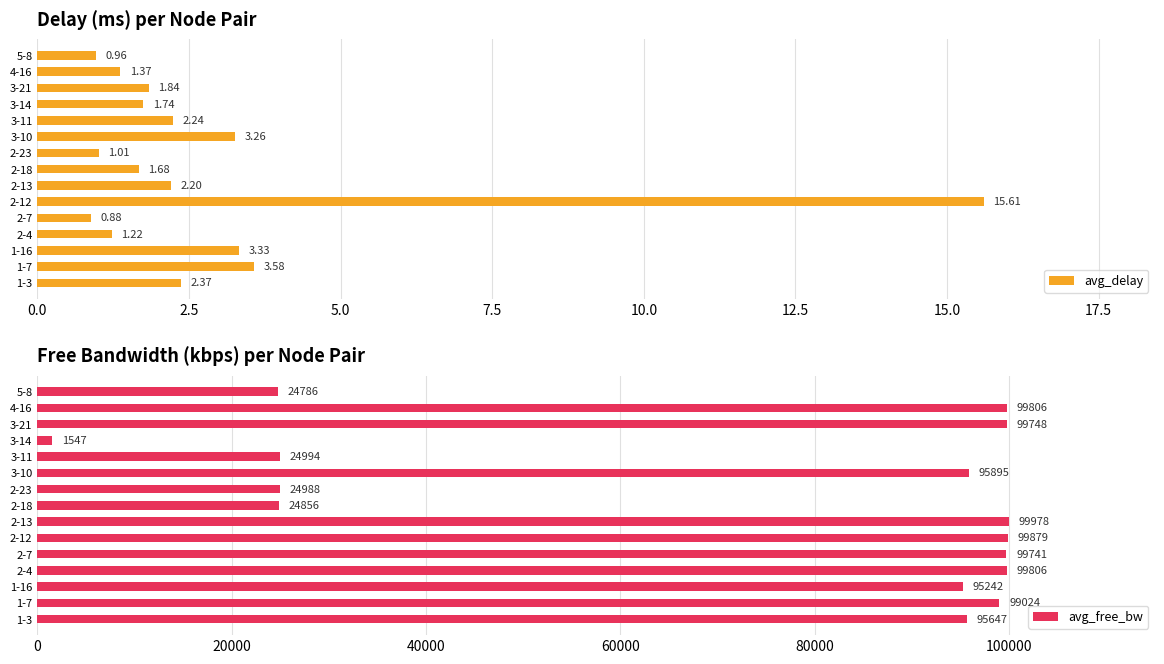

What is the difference between the maximum and minimum values in the avg_delay series?

14.7